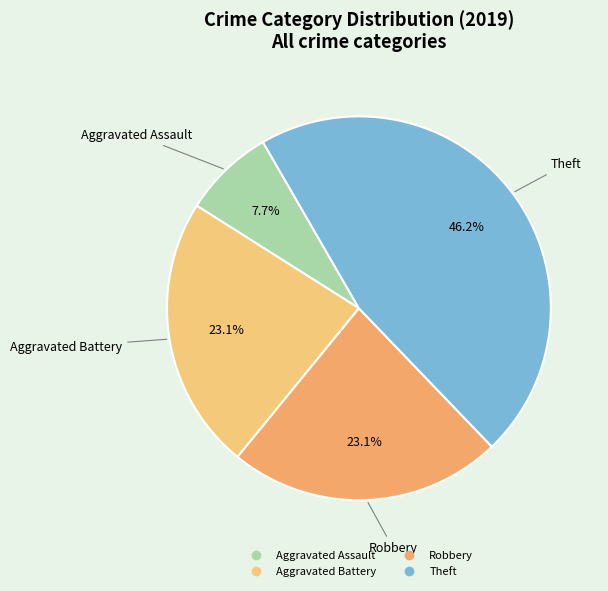

Approximately how many times larger is the value at Robbery compared to Aggravated Assault?

3.0